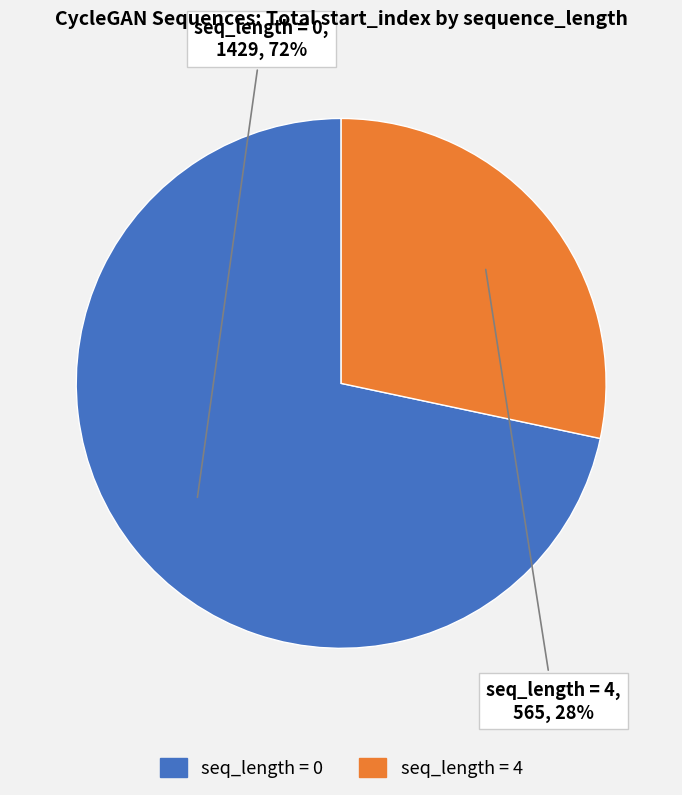

Is there any slice that represents more than half of the pie?

Yes